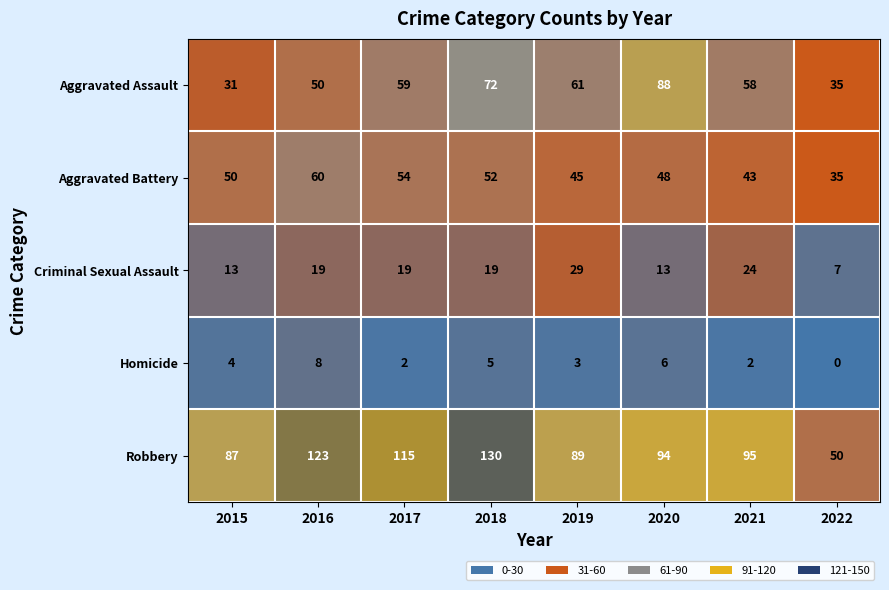

What is the maximum value shown in the chart?

130